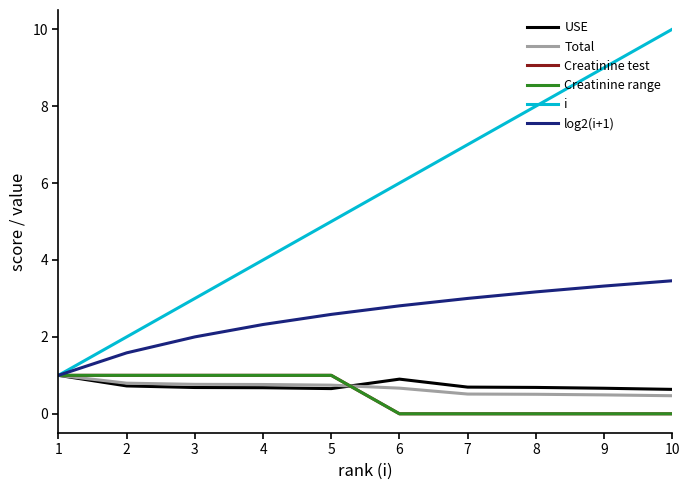

How many lines are shown in the chart?

6